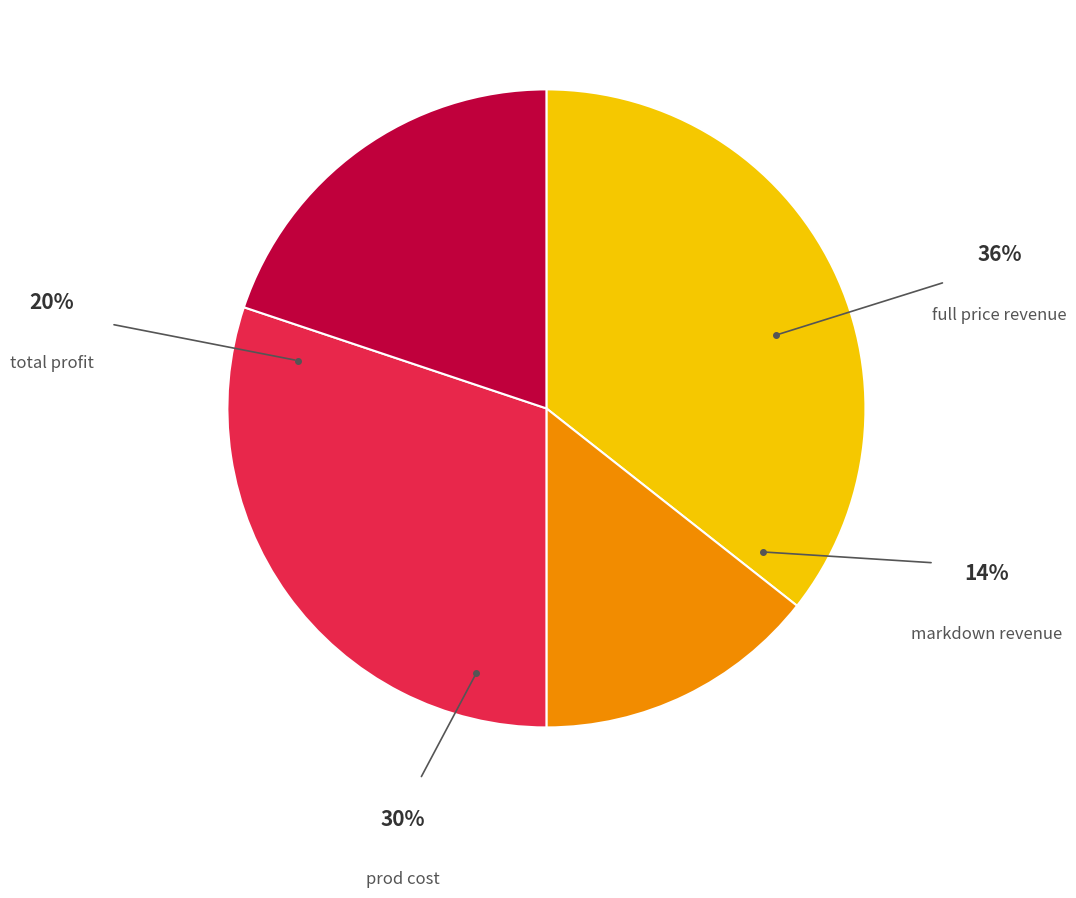

What portion of the pie excludes prod cost?

69.9%